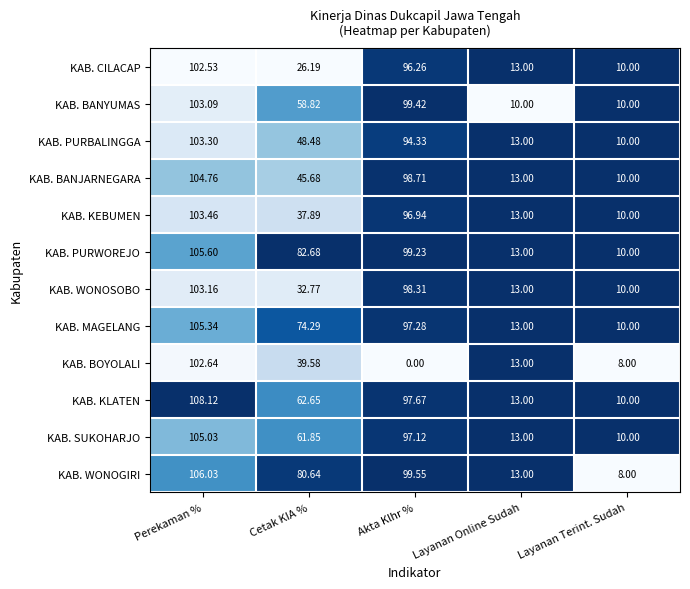

Is the value of KAB. PURWOREJO at Layanan Online Sudah greater than the value of KAB. BOYOLALI at Perekaman %?

No